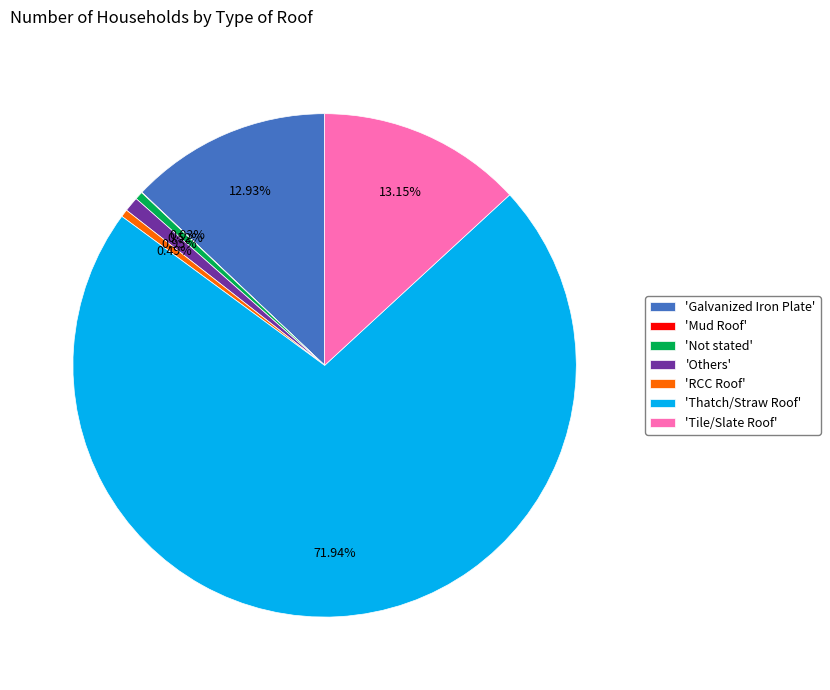

Approximately how many times larger is the value at 'Galvanized Iron Plate' compared to 'Not stated'?

25.1